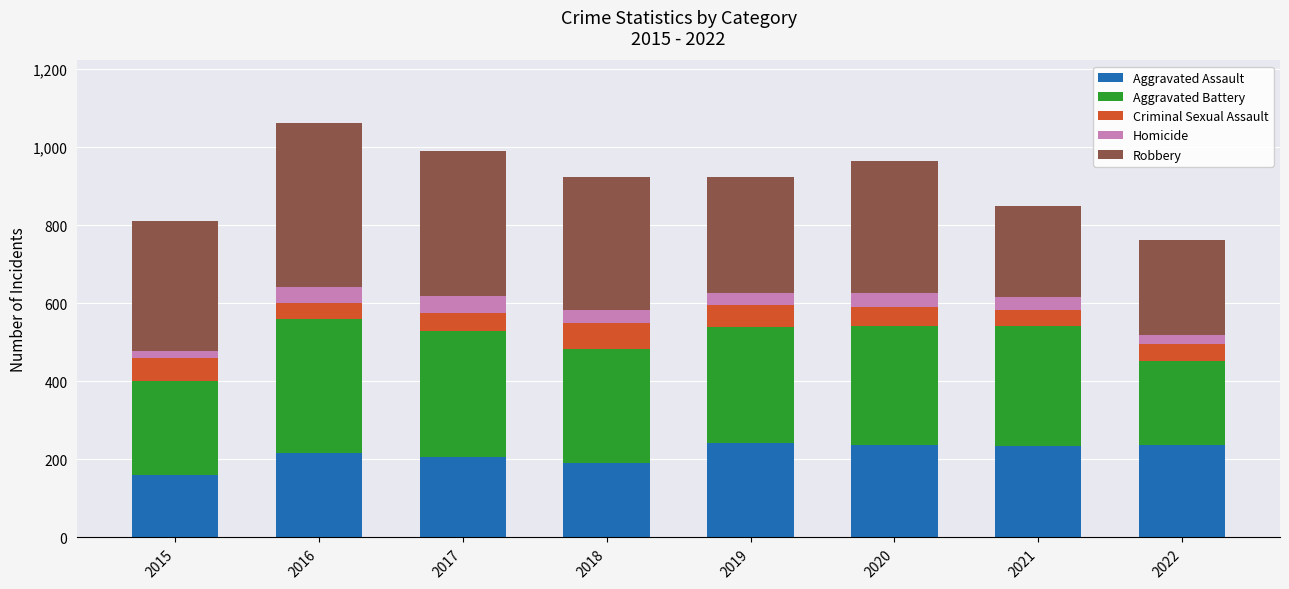

What is the difference between the maximum and minimum values in the Aggravated Assault series?

81